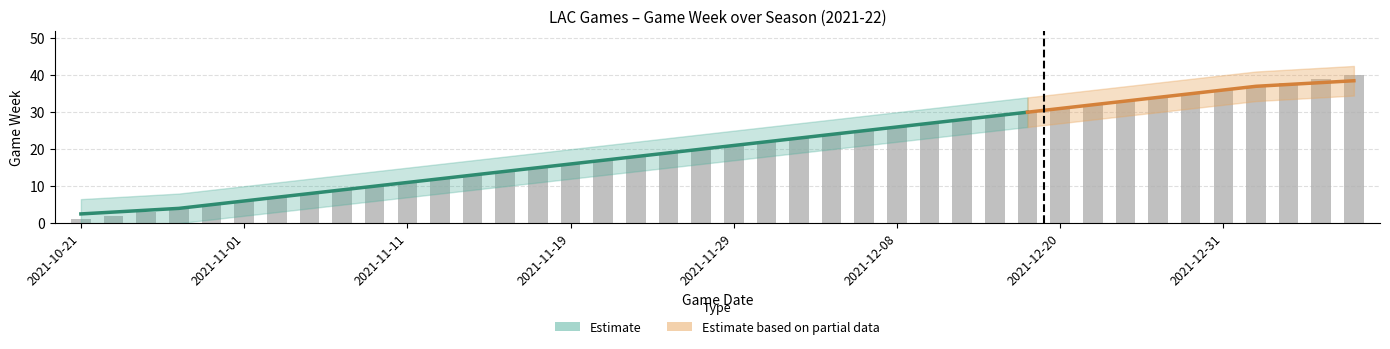

What is the change in value from 9 to 24?

+15